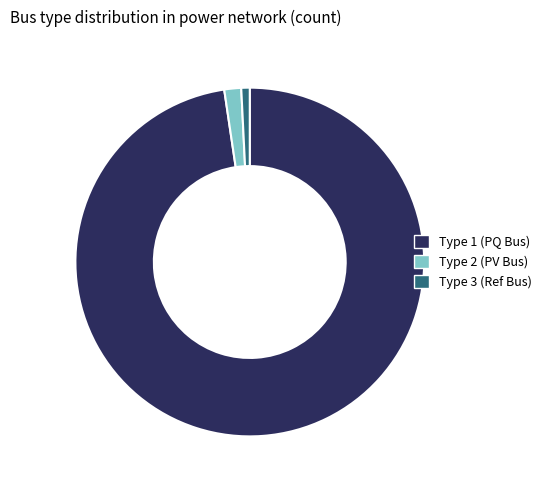

Is there a majority slice in this chart?

Yes